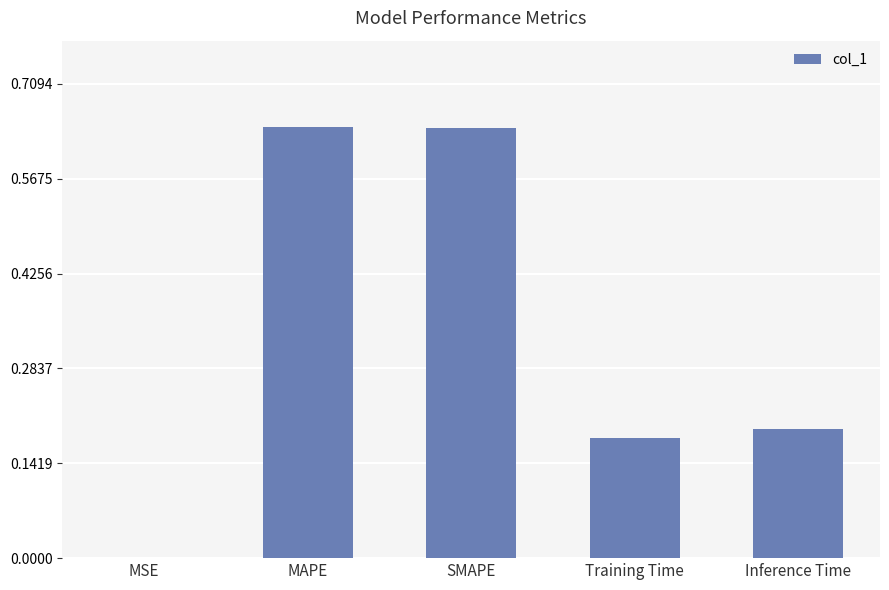

What is the sum of all values?

1.7